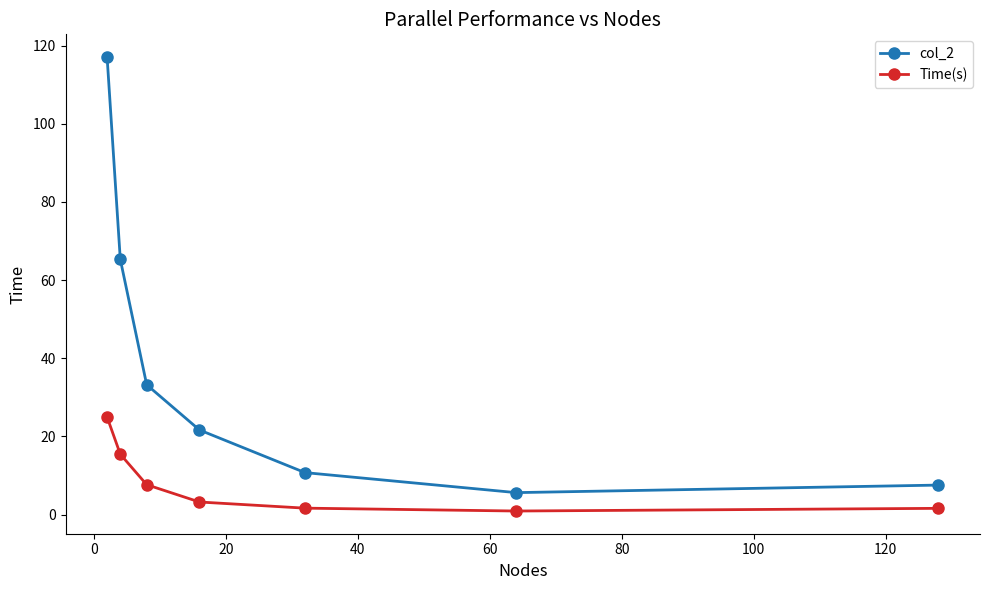

Which series has the largest range (max minus min)?

col_2